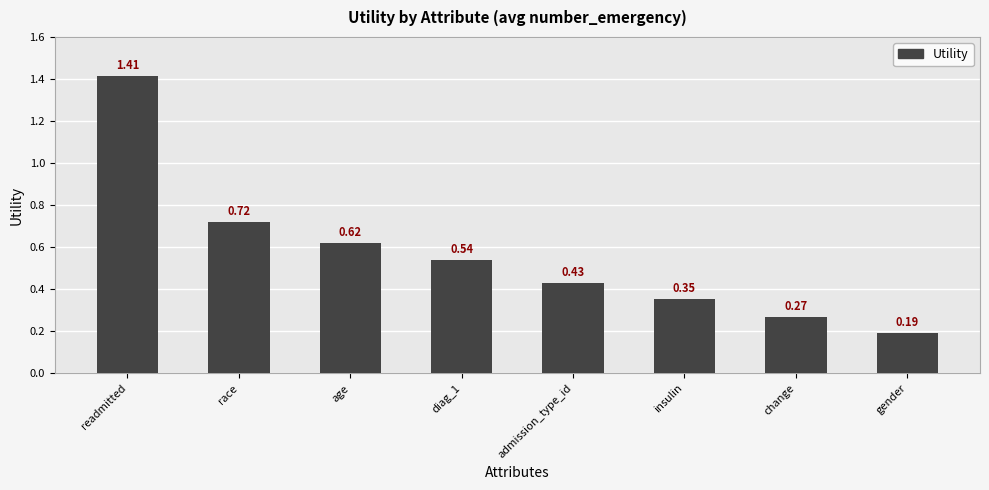

What is the difference between the values at change and gender?

0.1